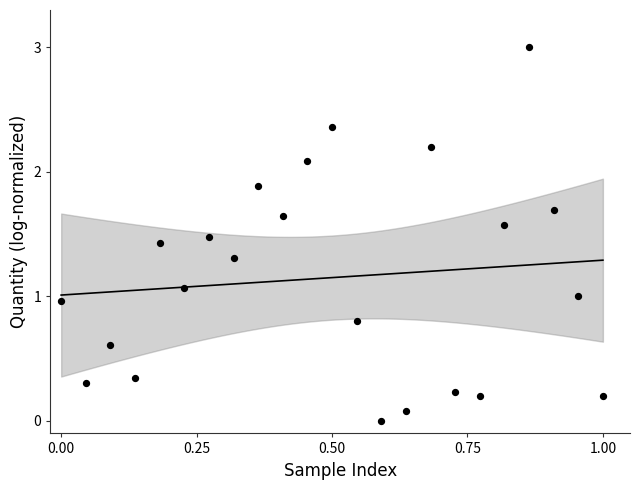

What is the range of Y values (max minus min)?

3.0